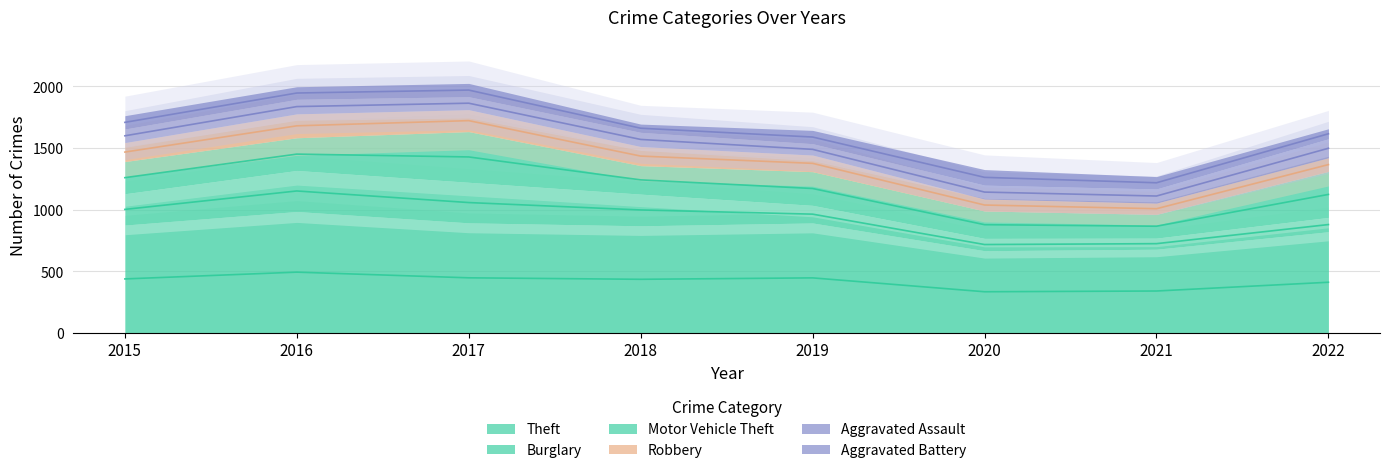

True or false: Robbery has a value of 91 at 2021.

True